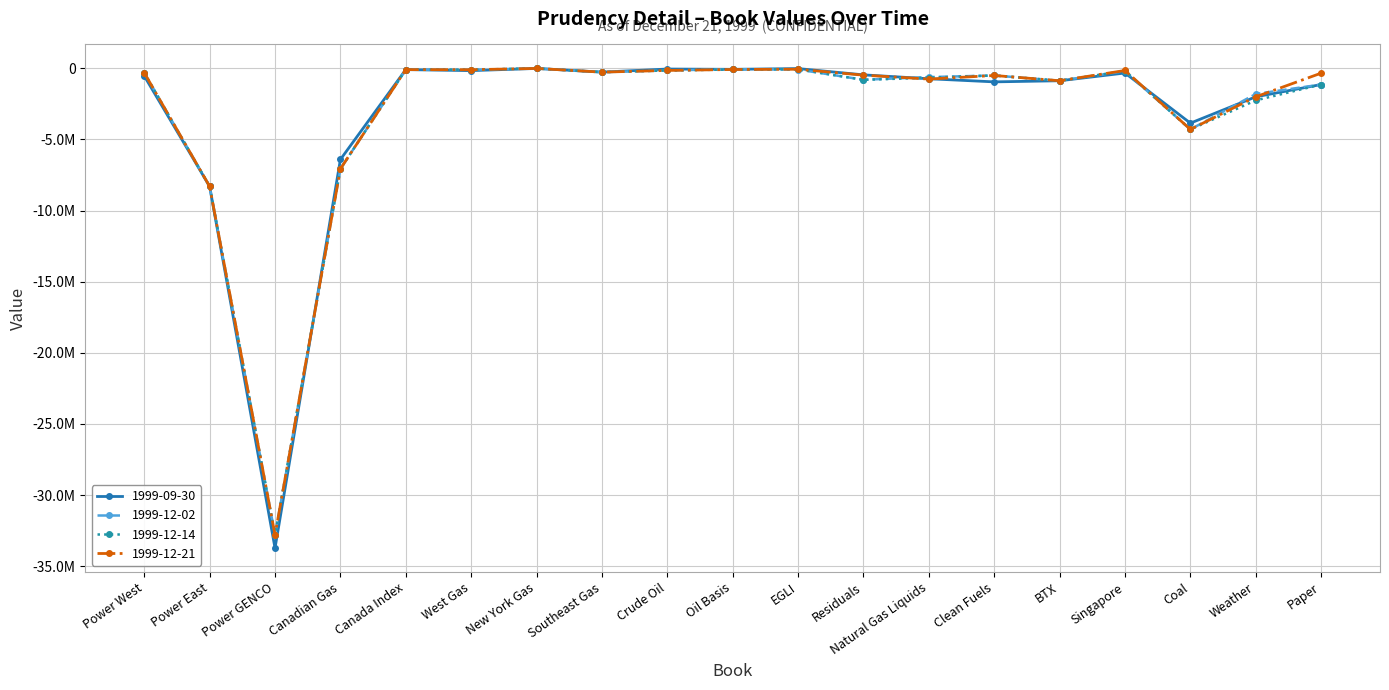

What position from the right is EGLI?

9